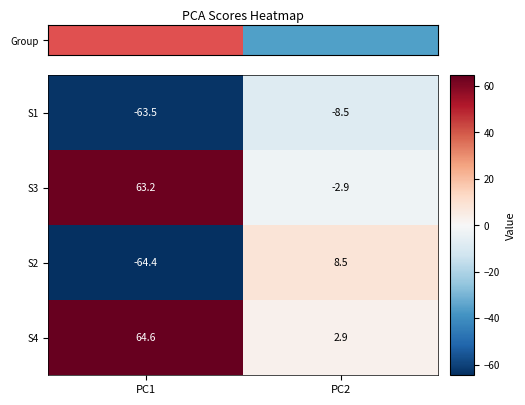

Which series has the largest range (max minus min)?

S2